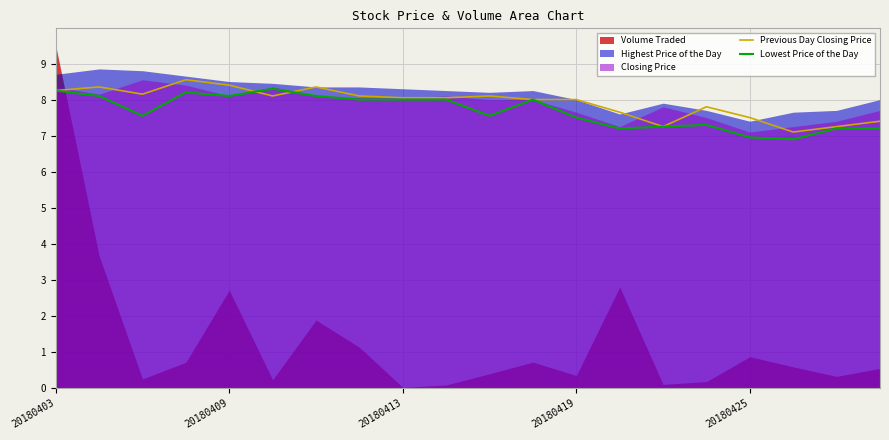

What is the maximum value for Previous Day Closing Price?

8.6